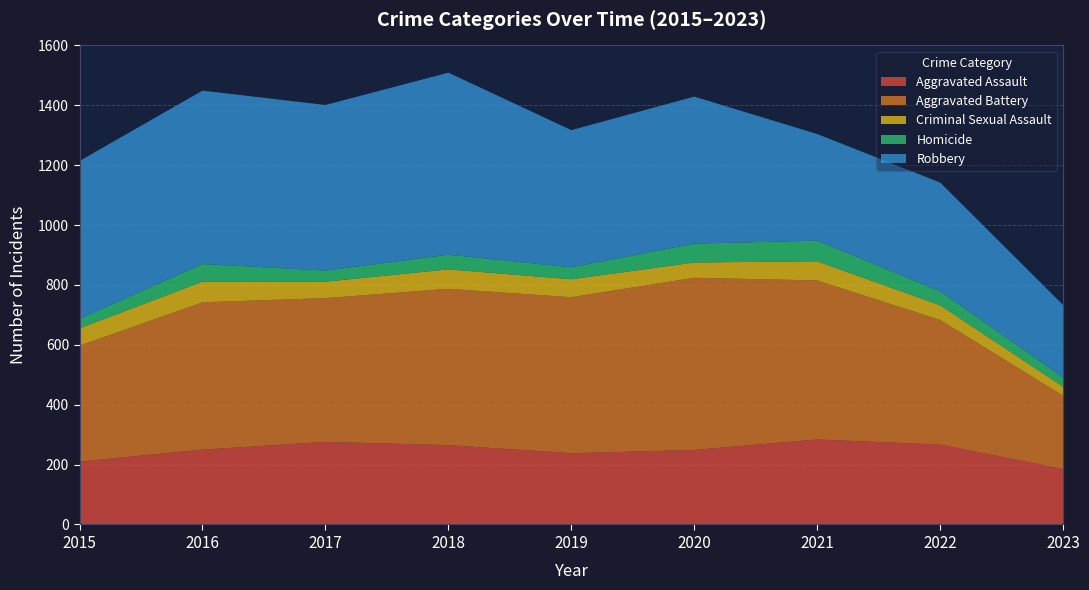

Reading left to right, transcribe all the data shown in this chart.

Aggravated Assault: 210	250	276	265	238	249	284	267	185
Aggravated Battery: 387	492	480	522	521	575	531	416	245
Criminal Sexual Assault: 58	69	55	65	60	51	64	49	30
Homicide: 32	59	37	49	40	63	69	47	31
Robbery: 527	579	553	608	458	491	356	363	242